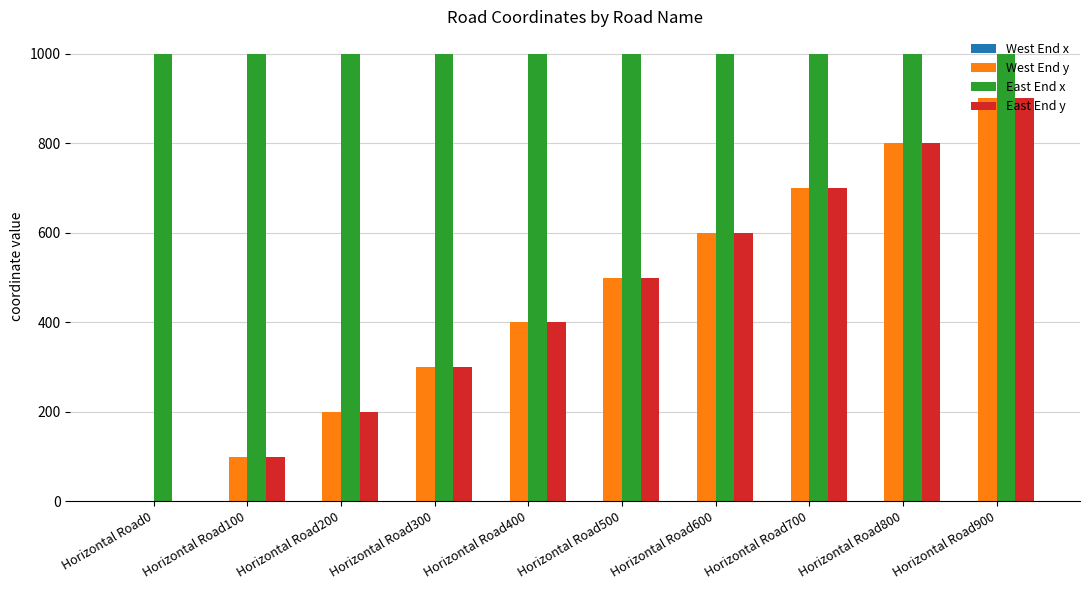

At which category is the sum across all series the highest?

Horizontal Road900